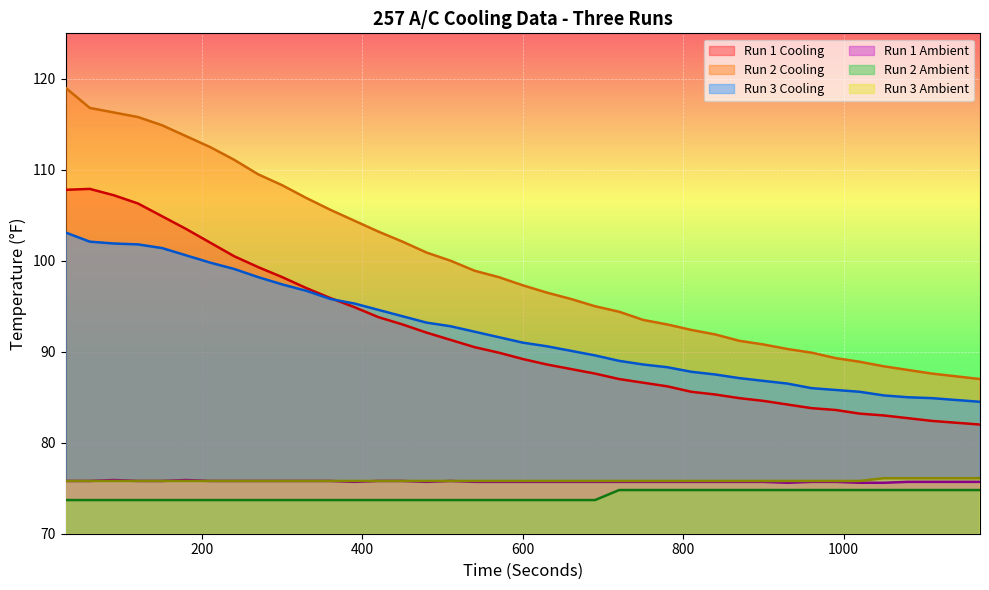

How many lines are shown in the chart?

6